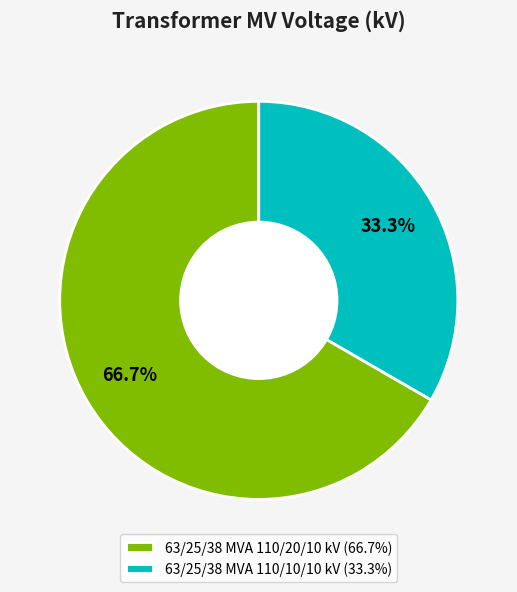

How many segments does this pie chart have?

2